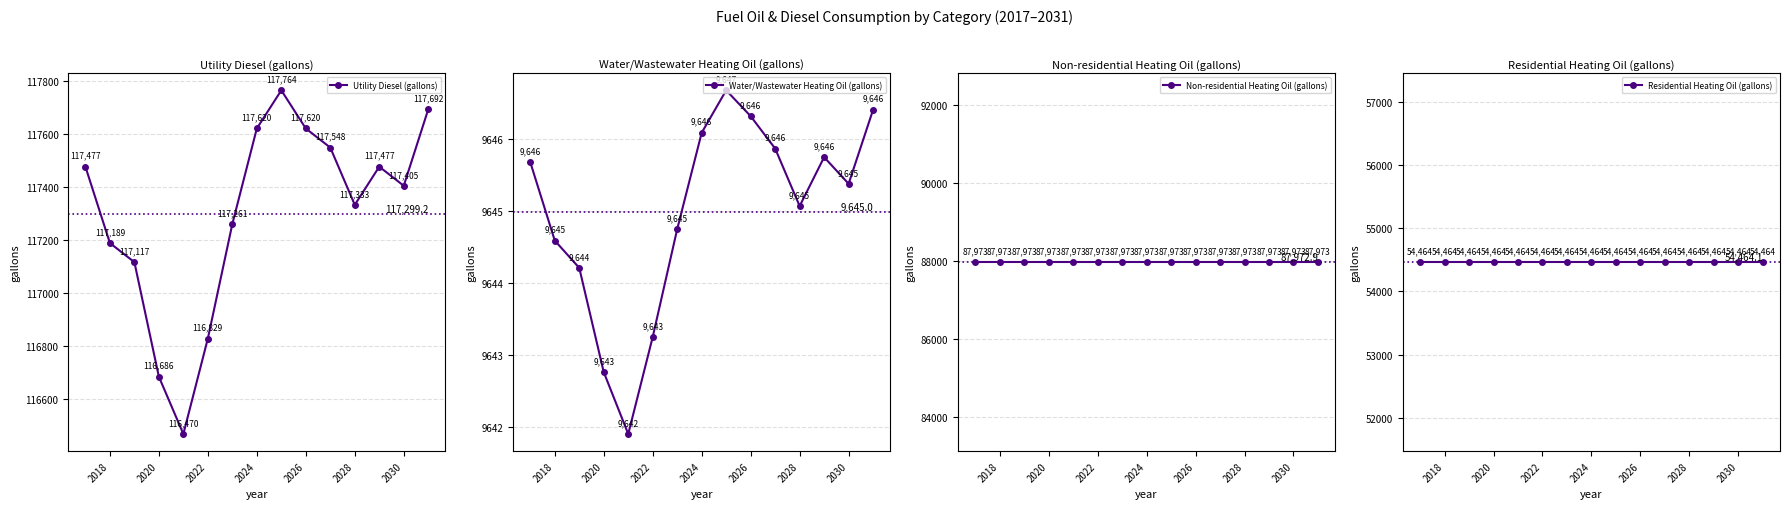

True or false: Utility Diesel (gallons) and Water/Wastewater Heating Oil (gallons) intersect in this chart.

False